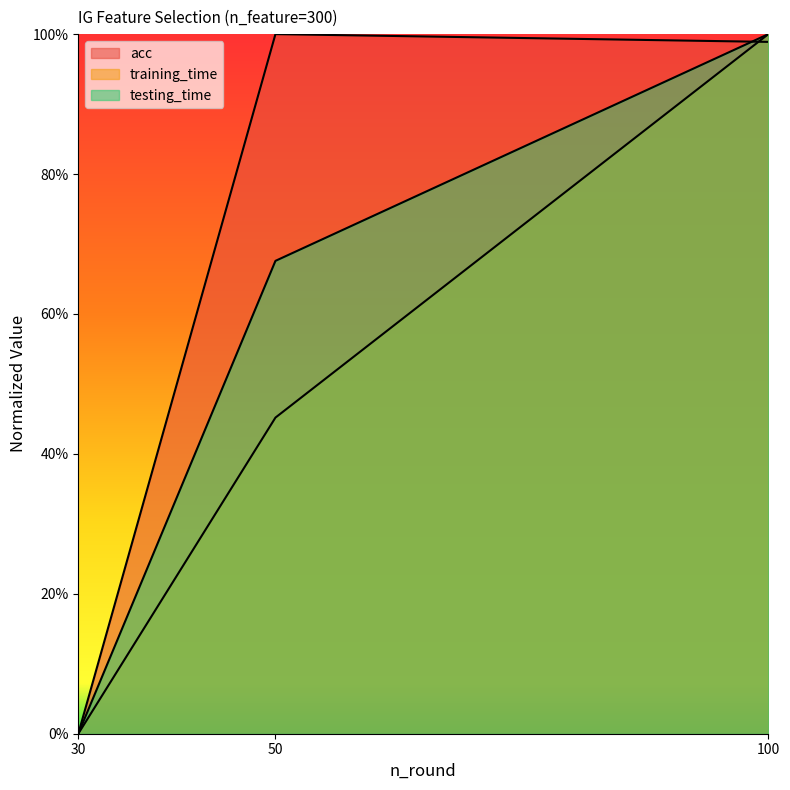

What is the greatest value displayed?

1.0